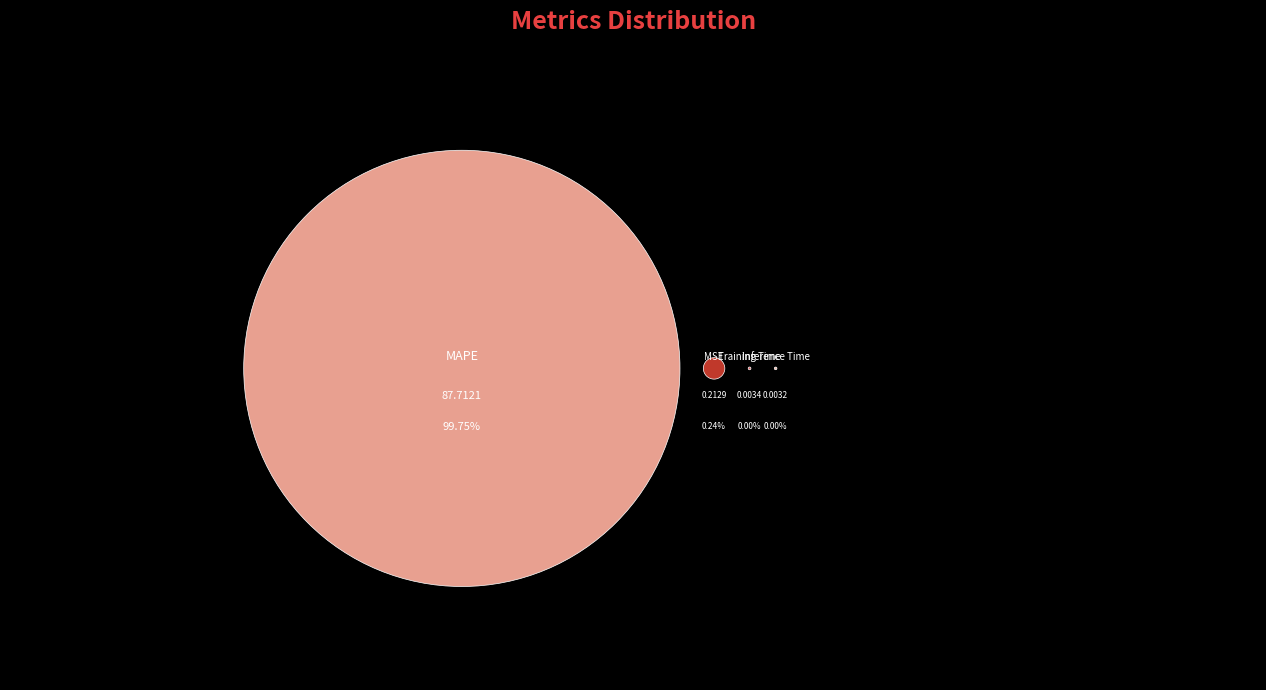

True or false: MSE accounts for 1% of the total.

False